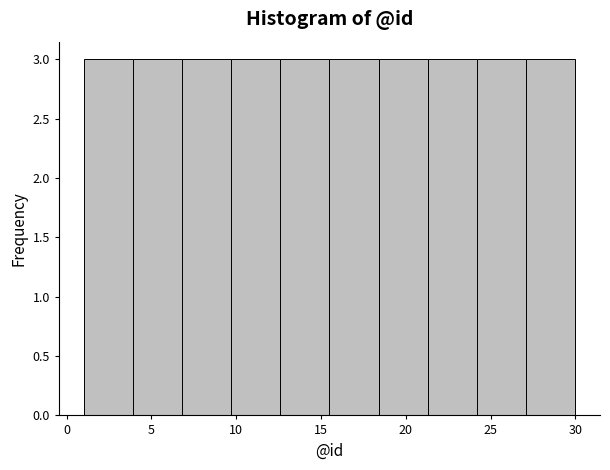

How tall is the bar that spans 9.7 to 12.6 on the x-axis? Neither the bar edges nor the heights are printed on the chart, so give them approximately, as read against the axes.

3